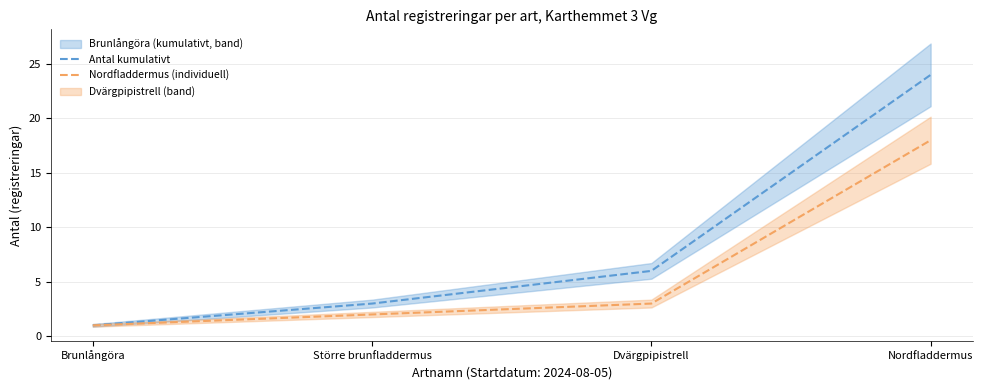

What is the value of the Antal kumulativt (Brunlångöra) point at the 2nd from the left?

3